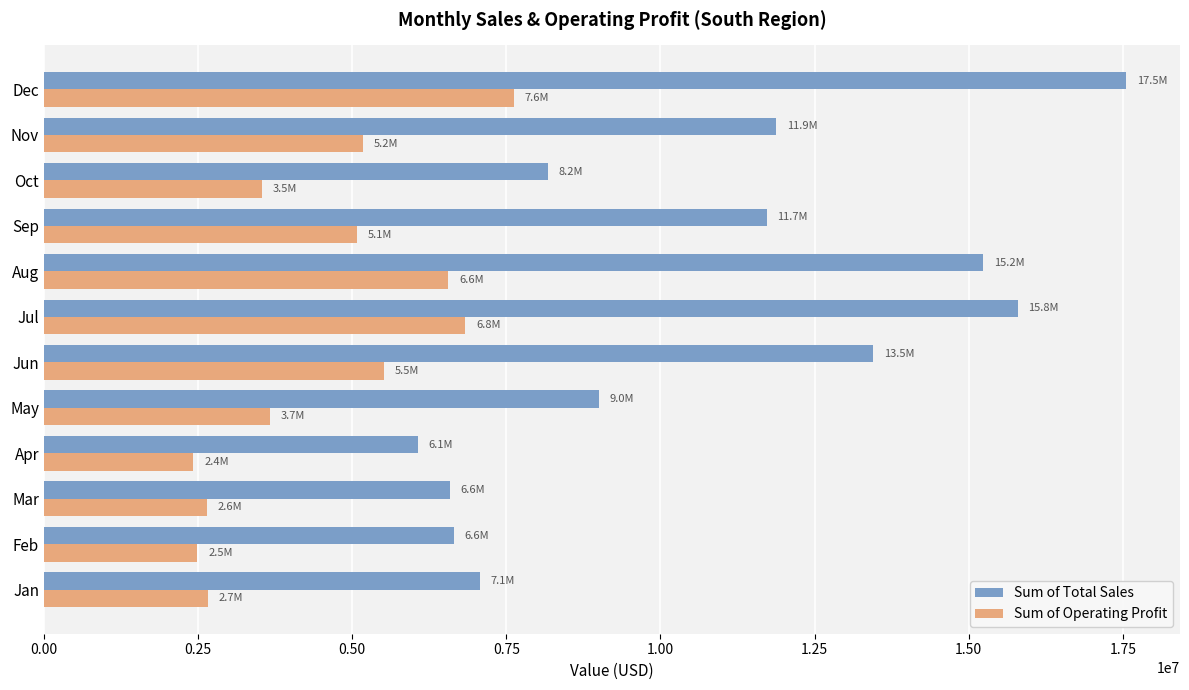

The value of Sum of Operating Profit at Dec is 11769135.6. True or false?

False